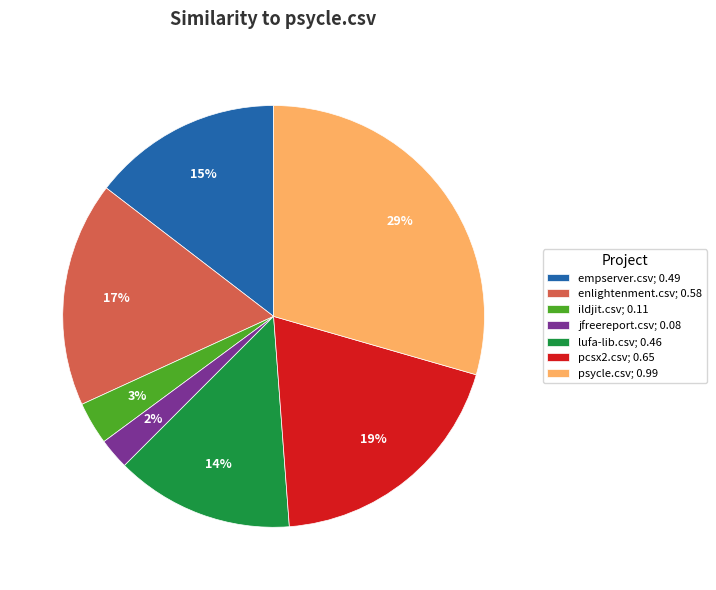

Does enlightenment.csv; 0.58 account for over 50% of the chart?

No